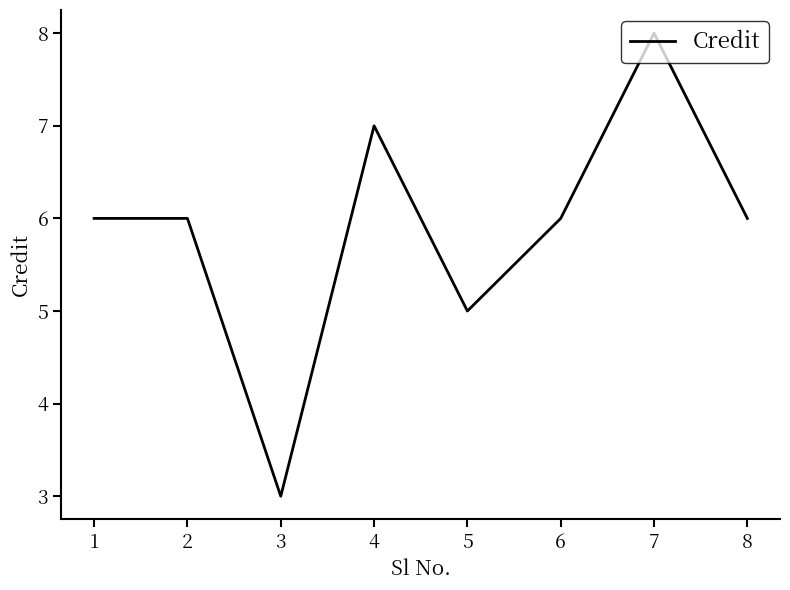

Is it true that the value at 8 is 2?

False